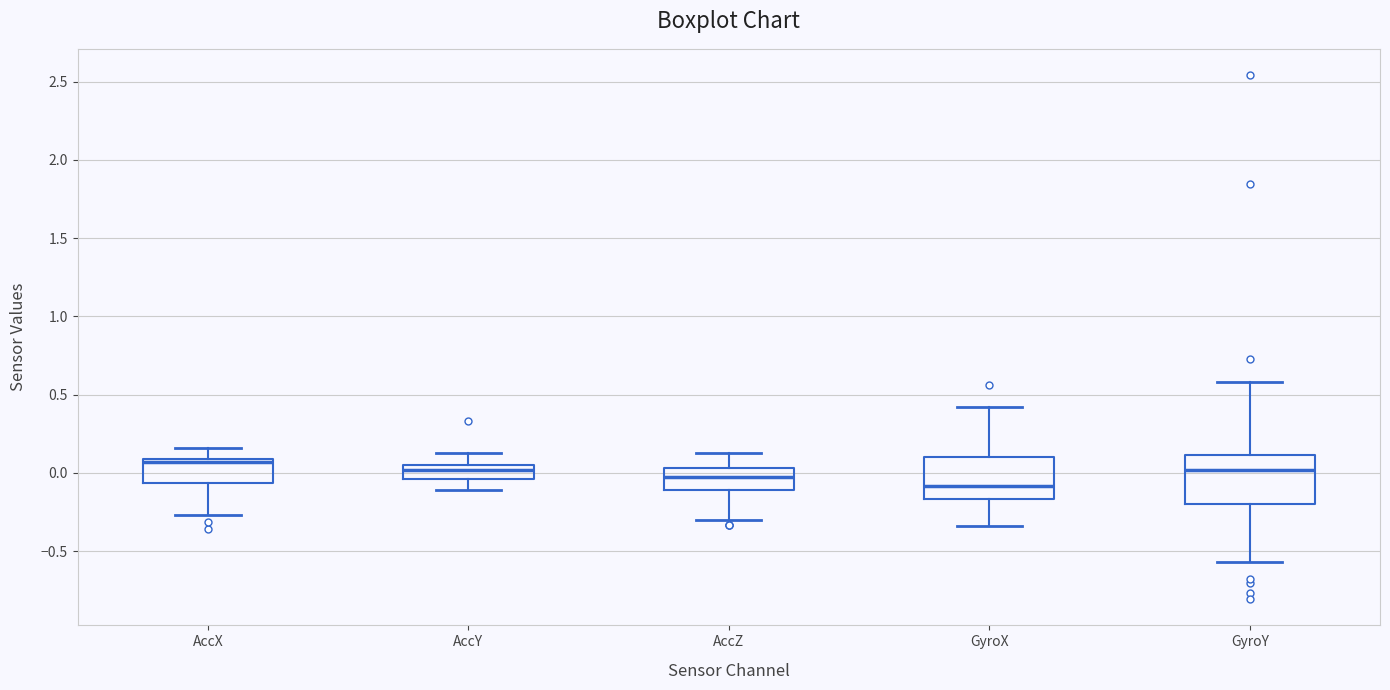

Comparing the boxes themselves (not the whiskers), which one is the tallest?

GyroY